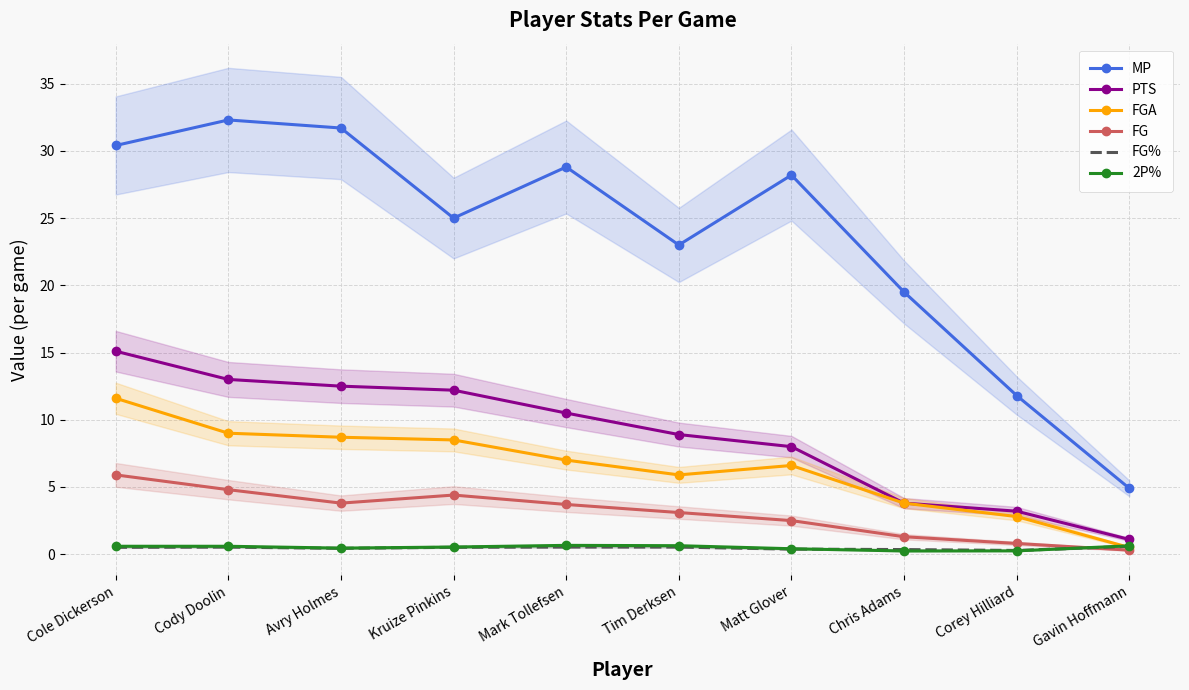

Which series ends up on top after the final intersection of 2P% and FGA?

2P%